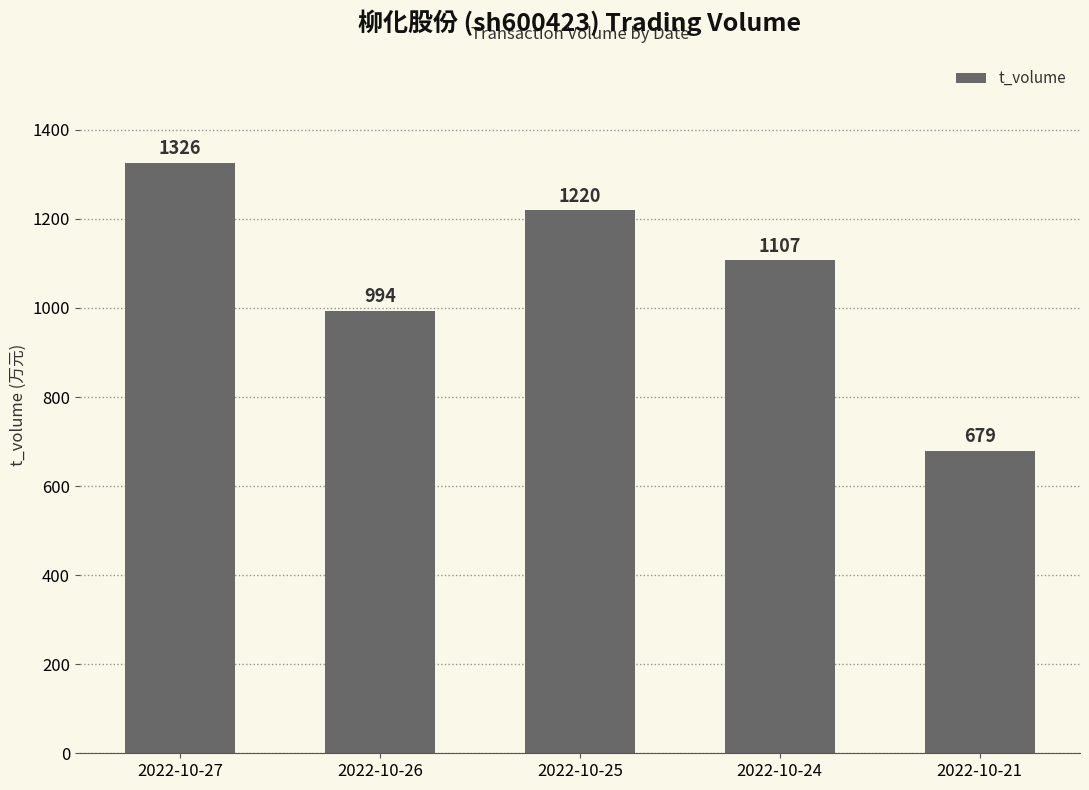

Does the chart contain any negative values?

No